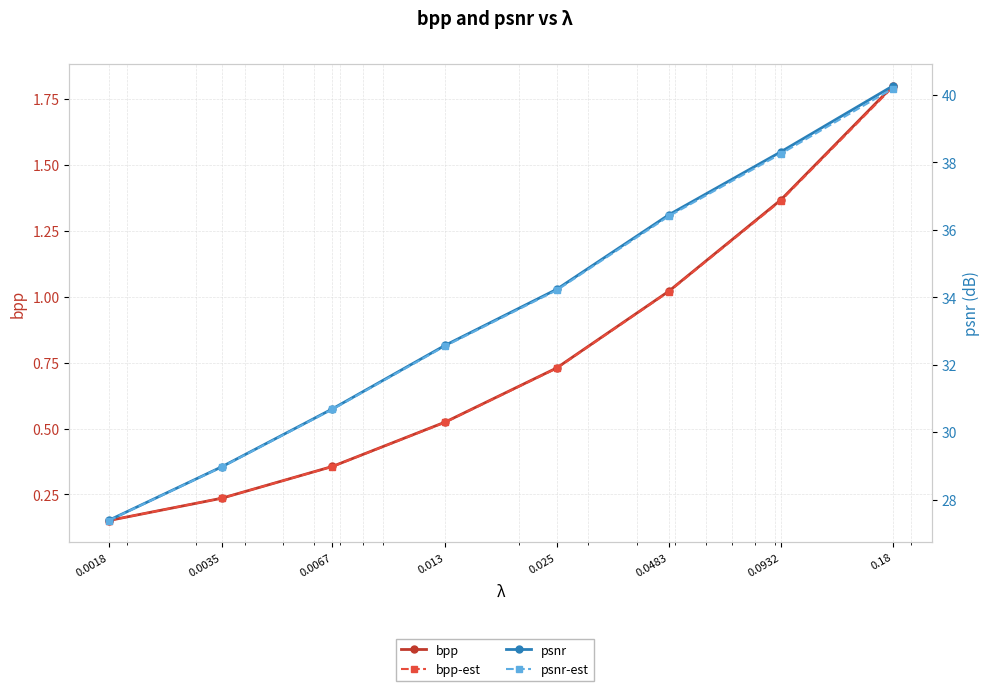

Is this an area chart (filled region under the line)?

No